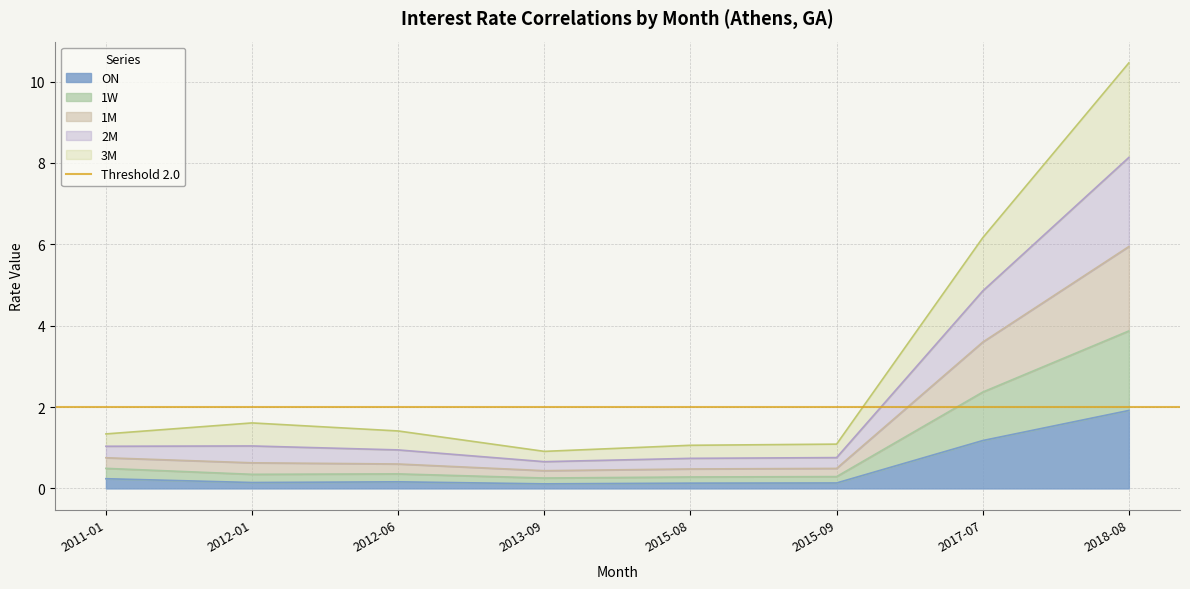

What is the maximum value shown in the chart?

10.5